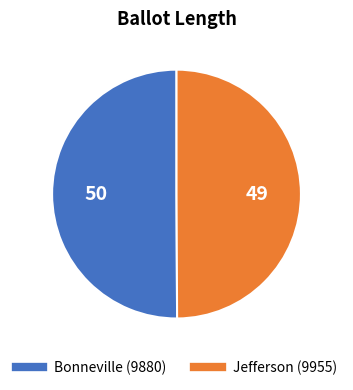

The Bonneville (9880) slice represents 50% of the pie. True or false?

True